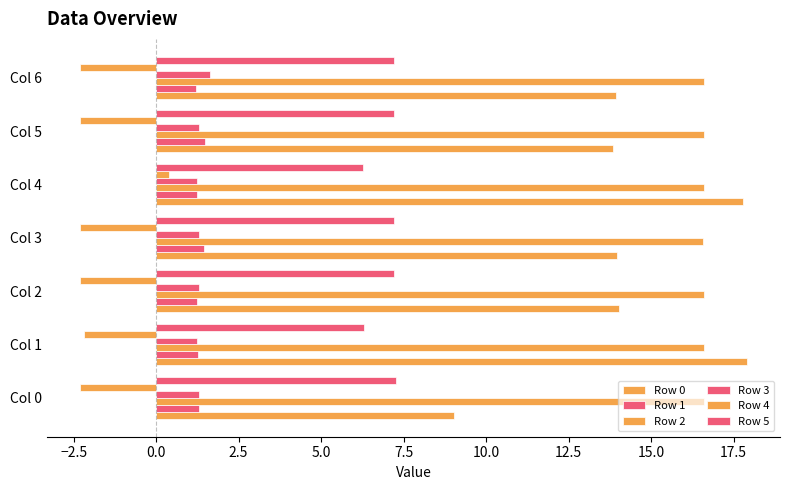

Which series has the largest total across all categories?

Row 2